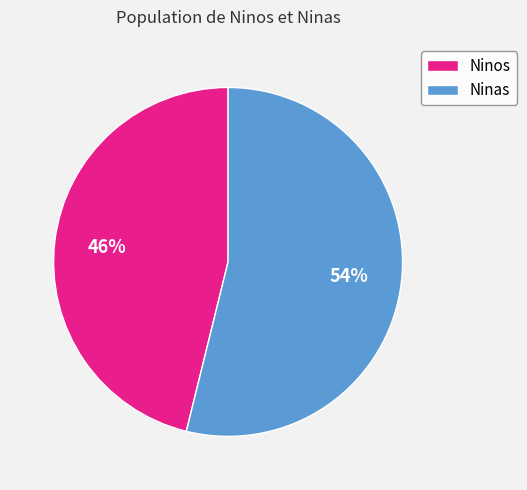

Combined, do Ninos and Ninas account for over 50%?

Yes